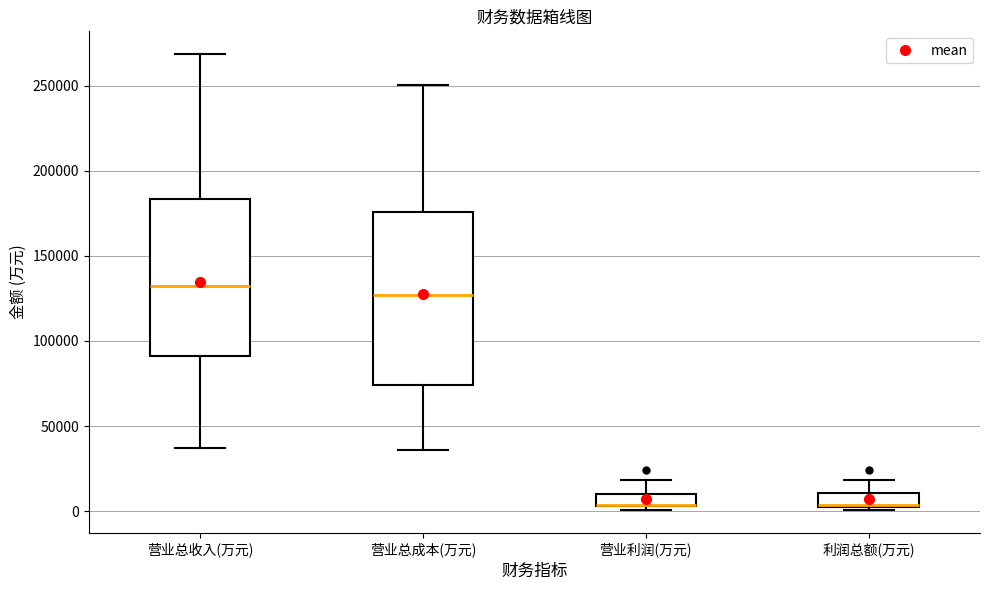

Reading left to right, transcribe this box plot: for each box, give where its median line is, the range the box spans, and where its two whiskers end, as read against the y-axis. The values are not printed on the chart, so give them approximately, as read against the axis.

营业总收入(万元): median 130000, box 90000 to 185000, whiskers 35000 to 270000
营业总成本(万元): median 125000, box 75000 to 175000, whiskers 35000 to 250000
营业利润(万元): median 5000 (drawn on the box's lower edge), box 5000 to 10000, whiskers 0 to 20000
利润总额(万元): median 5000 (drawn on the box's lower edge), box 5000 to 10000, whiskers 0 to 20000